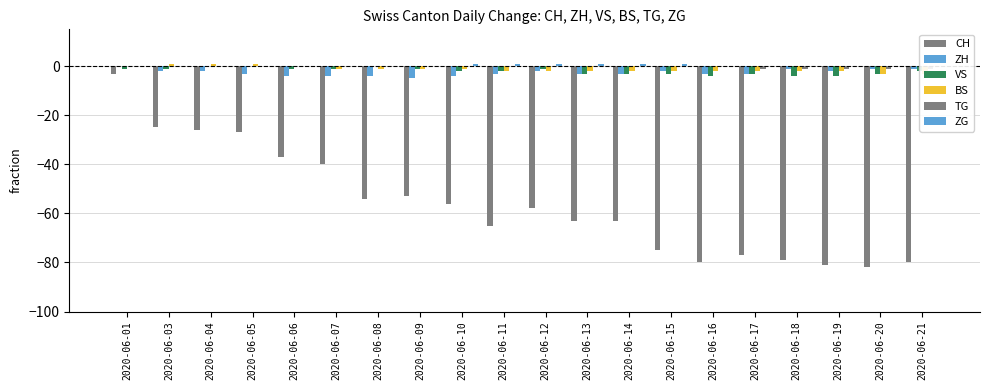

What is the difference between the maximum and second lowest values in the BS series?

4